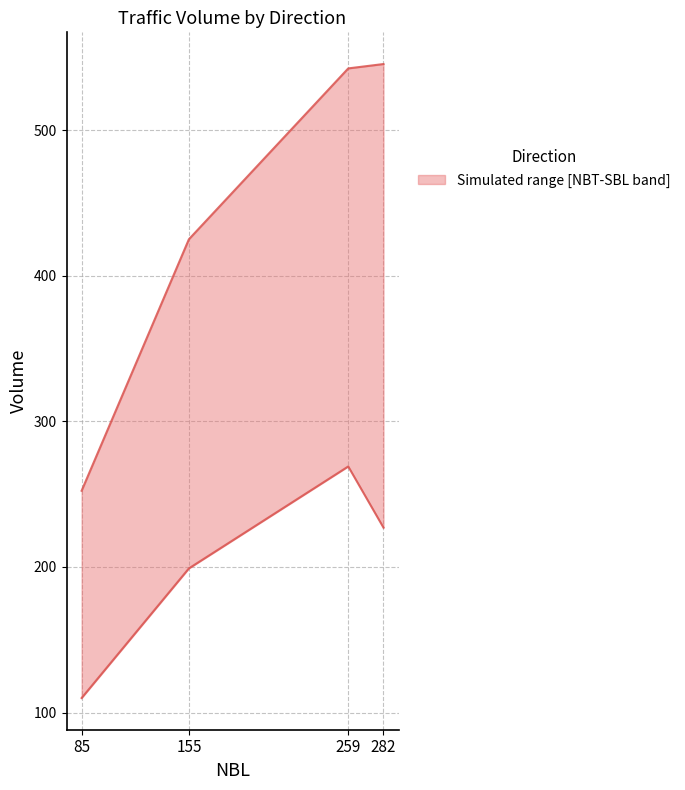

What is the greatest value displayed?

545.3